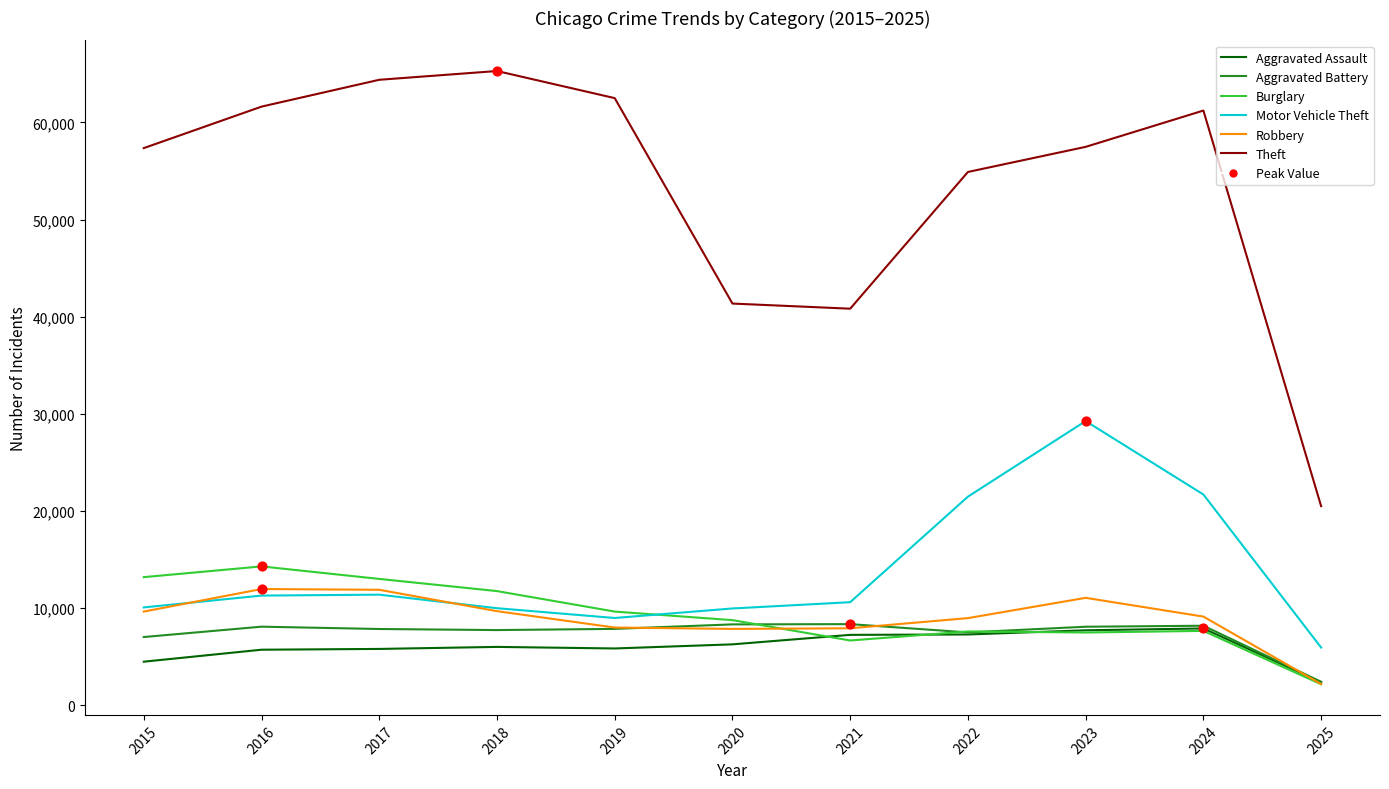

Which series has the largest range (max minus min)?

Theft